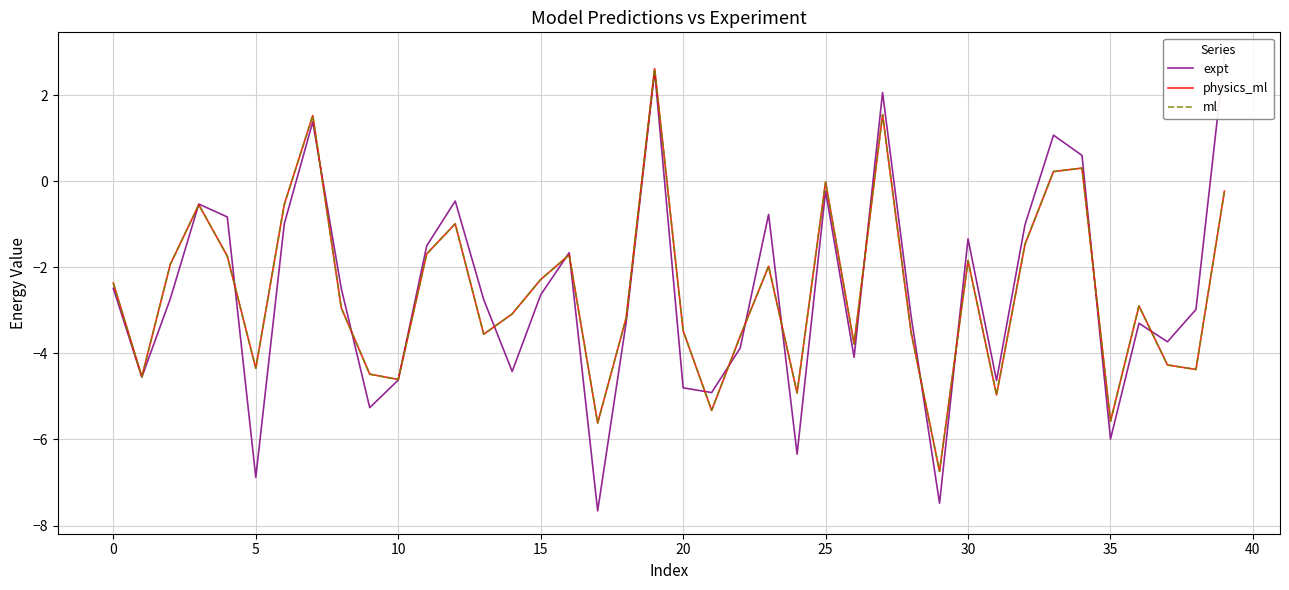

What is the total value across all series at 33?

1.5